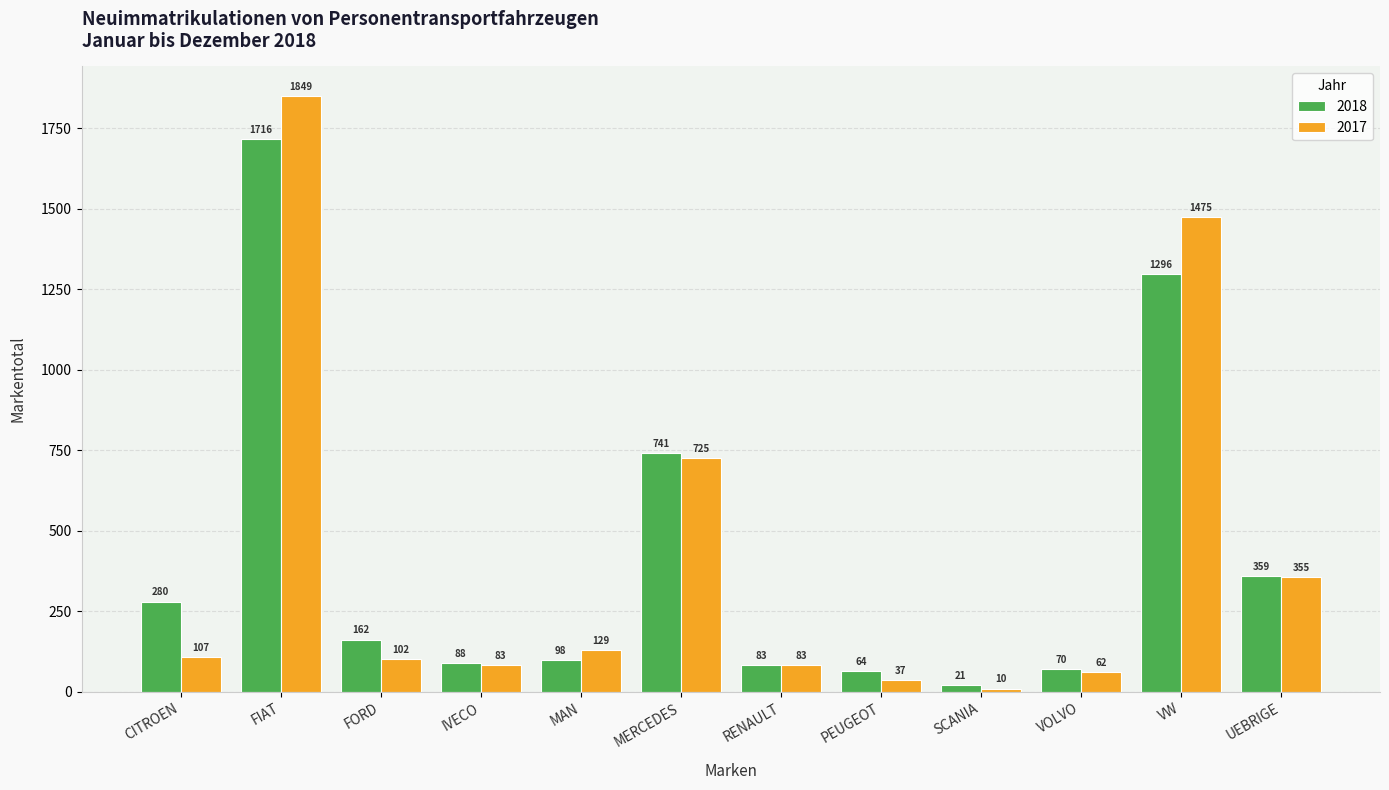

How many values in the 2017 series are below 107?

6